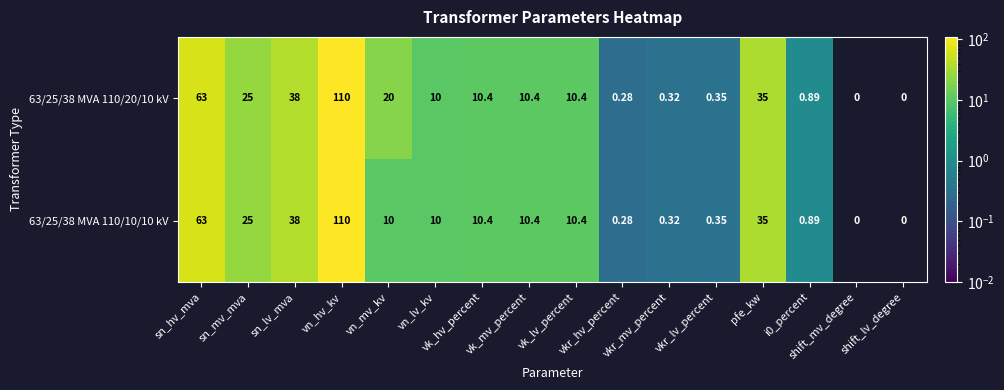

How many distinct data groups are displayed?

2